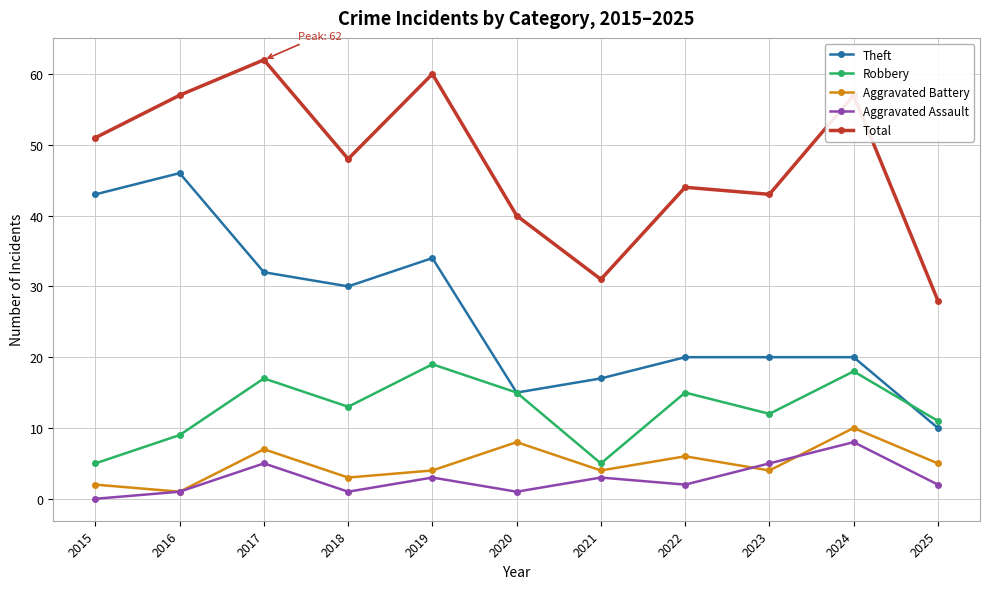

At which category does Robbery reach its first local valley?

2018